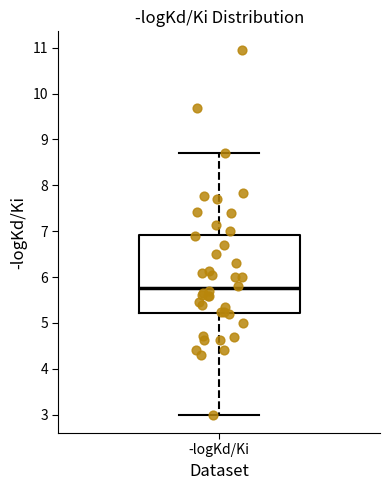

Where does the upper whisker of the box for -logKd/Ki end on the y-axis? The values are not printed on the chart, so give them approximately, as read against the axis.

8.7